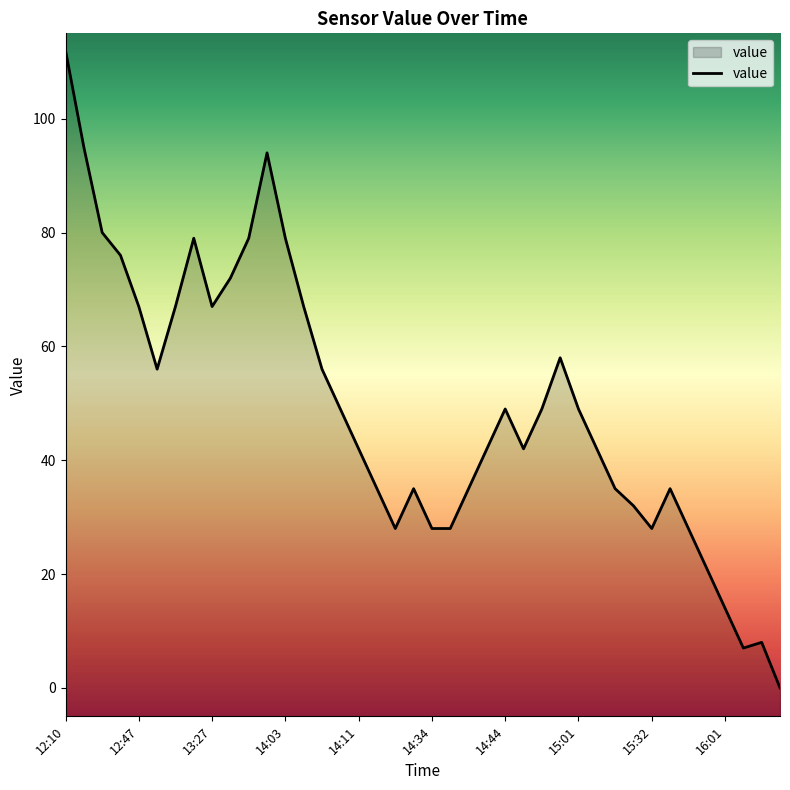

What is the approximate value at 14?

56